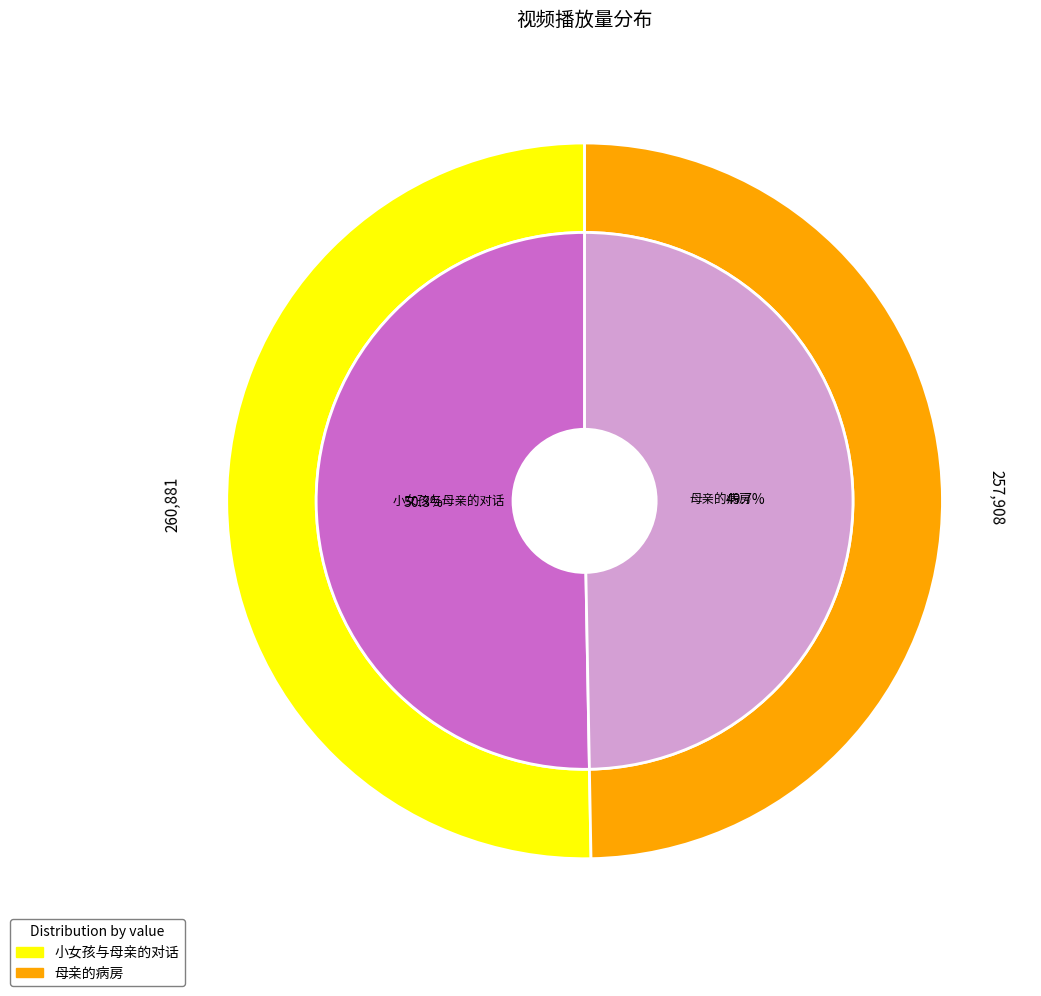

What is the ratio of the value at 小女孩与母亲的对话 to the value at 母亲的病房?

1.0